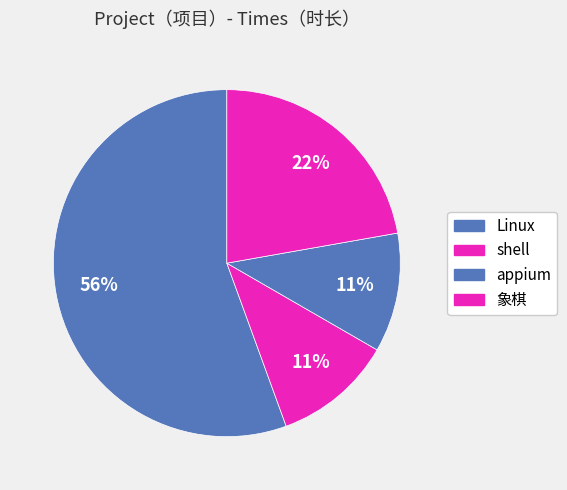

What percentage is the appium slice, to the nearest percent?

11%